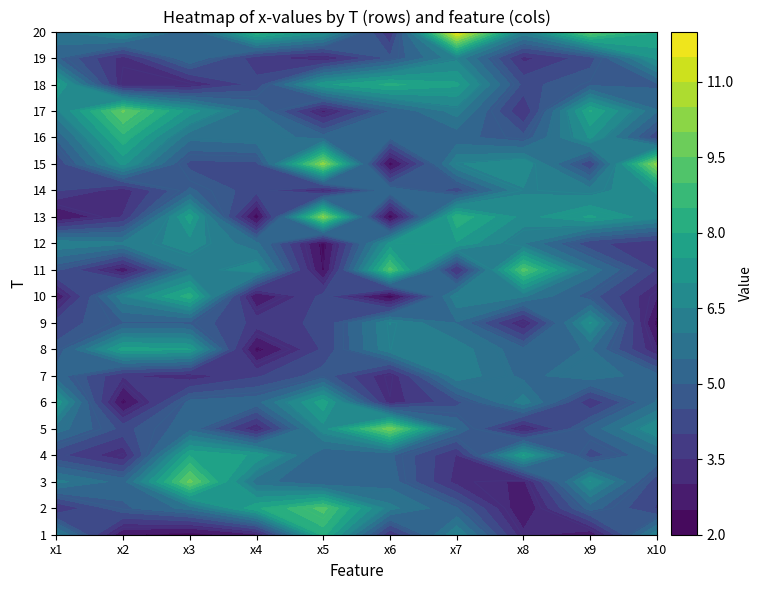

At which label is 13 closest to 6?

9